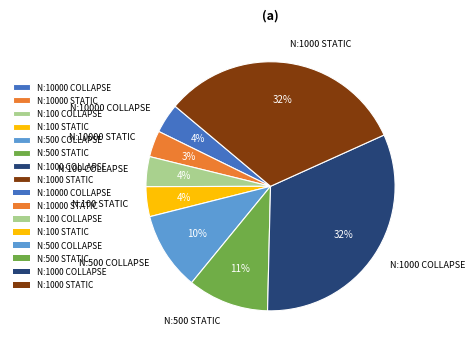

Between N:10000 COLLAPSE and N:500 STATIC, which is larger?

N:500 STATIC